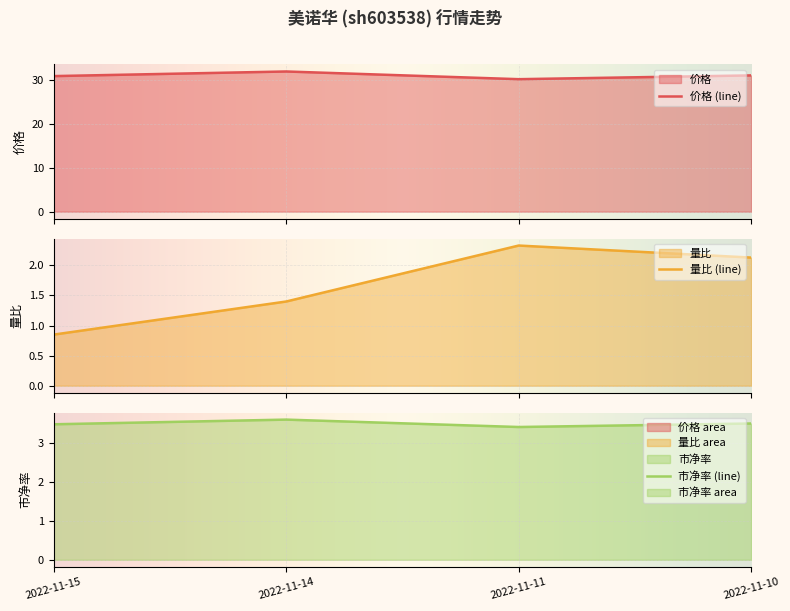

Where is 市净率 nearest to the value 3?

2022-11-11